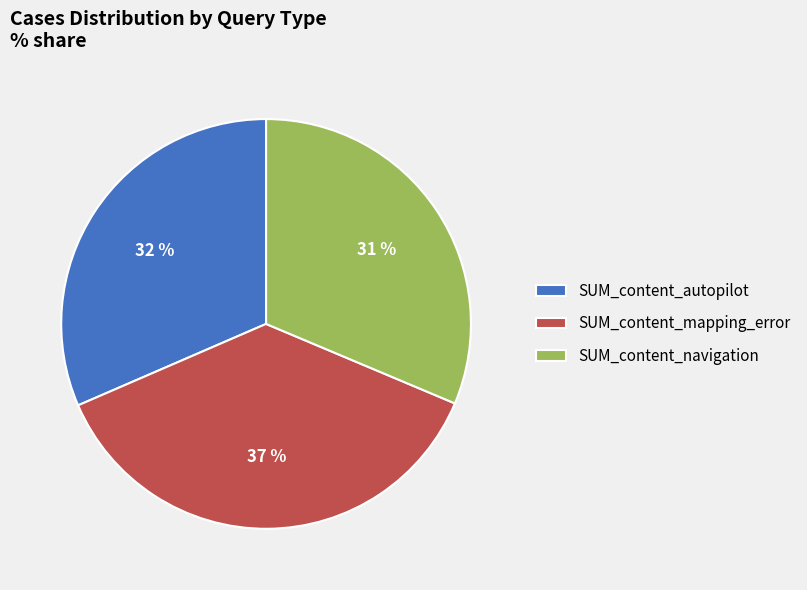

What is the largest slice in the pie chart?

SUM_content_mapping_error